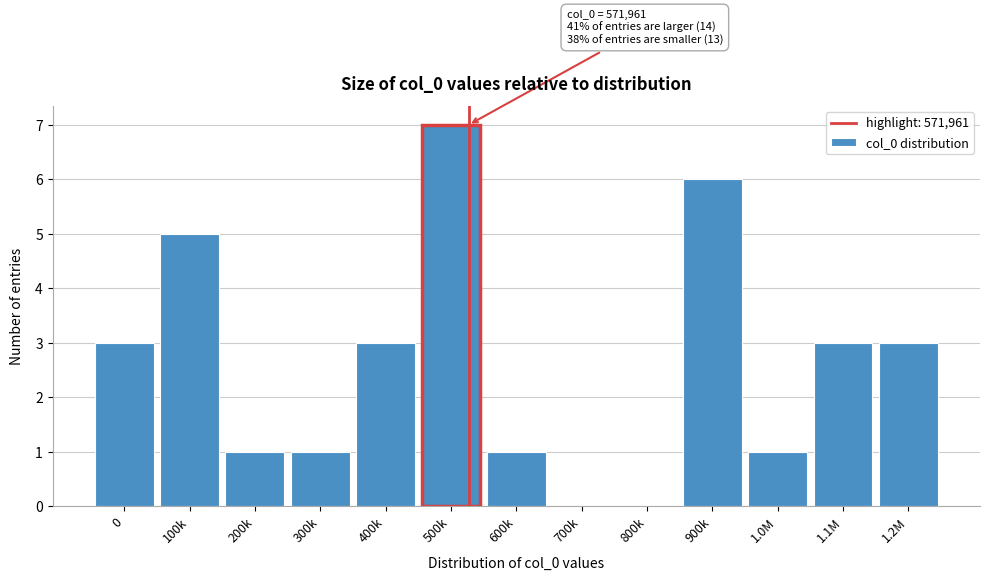

Reading right to left, extract all data points from this chart.

1.2M=3	1.1M=3	1.0M=1	900k=6	800k=0	700k=0	600k=1	500k=7	400k=3	300k=1	200k=1	100k=5	0=3